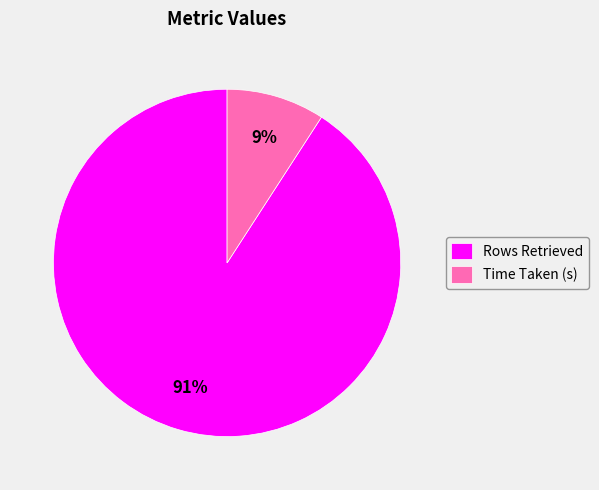

Approximately how many times larger is the value at Time Taken (s) compared to Rows Retrieved?

0.1